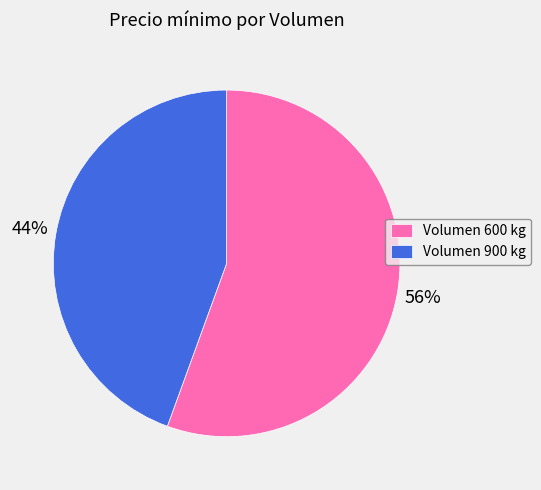

True or false: Volumen 900 kg accounts for 44% of the total.

True